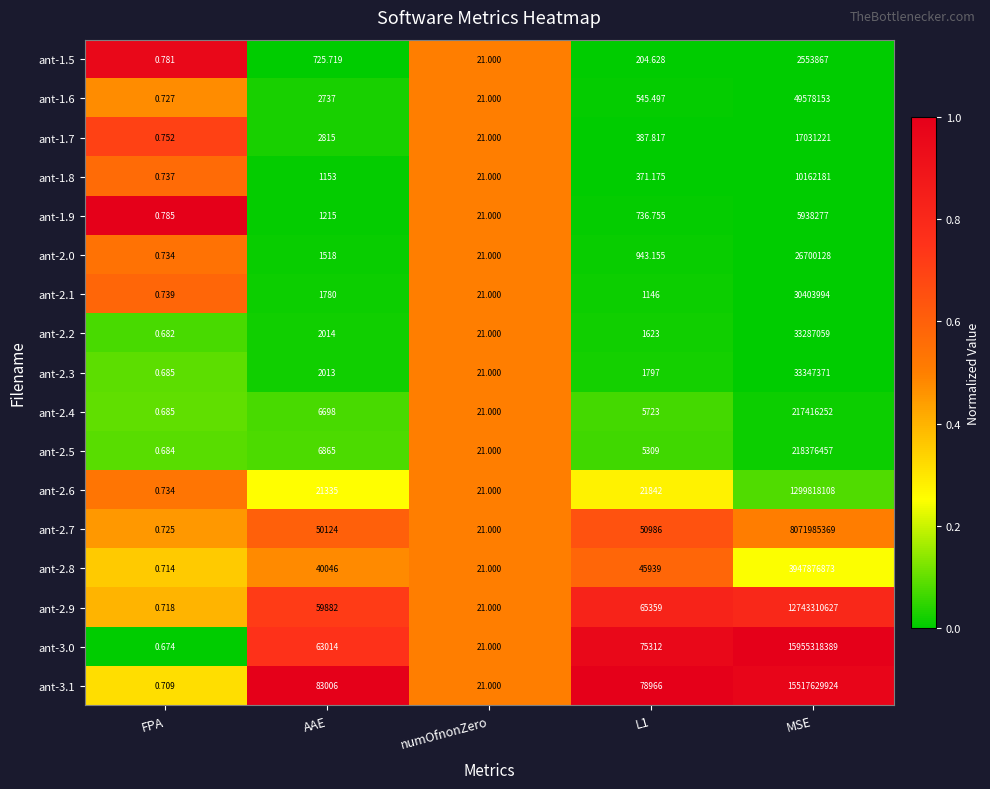

Is the value of ant-1.6 at AAE greater than the value of ant-3.1 at FPA?

Yes